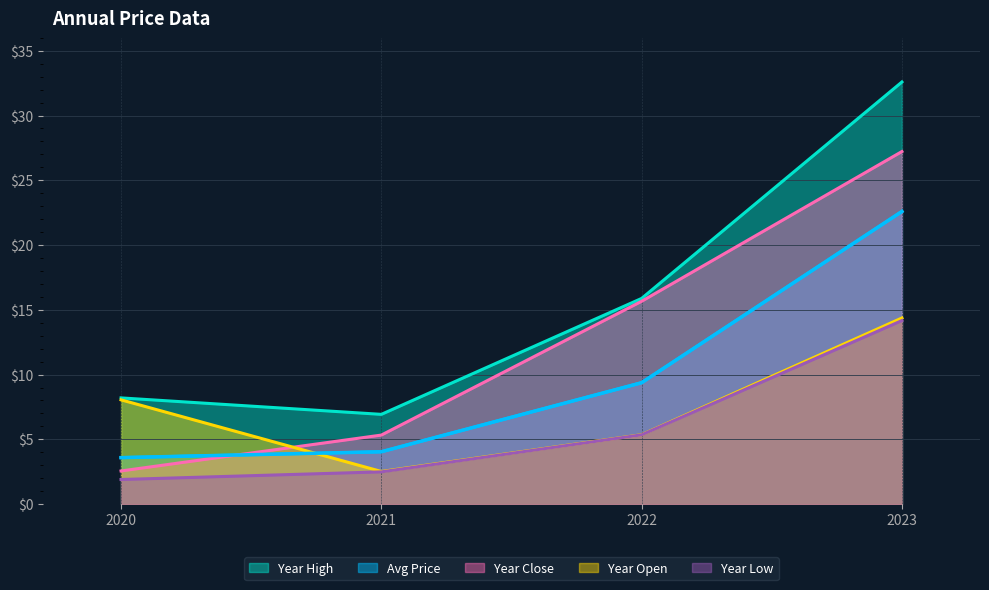

What is the total value across all series at 2020?

24.3